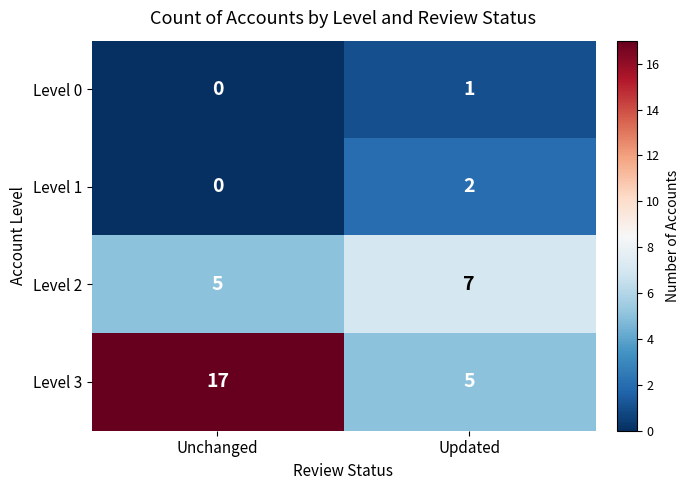

How many values in the Level 3 series are below 17?

1